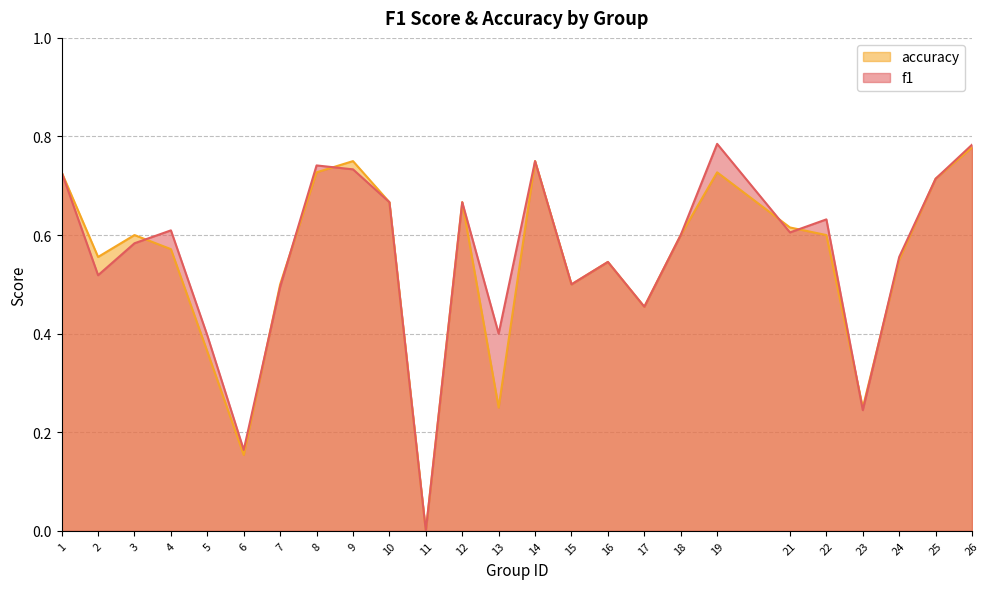

In f1, how many points are lower than both neighbors (excluding endpoints)?

8